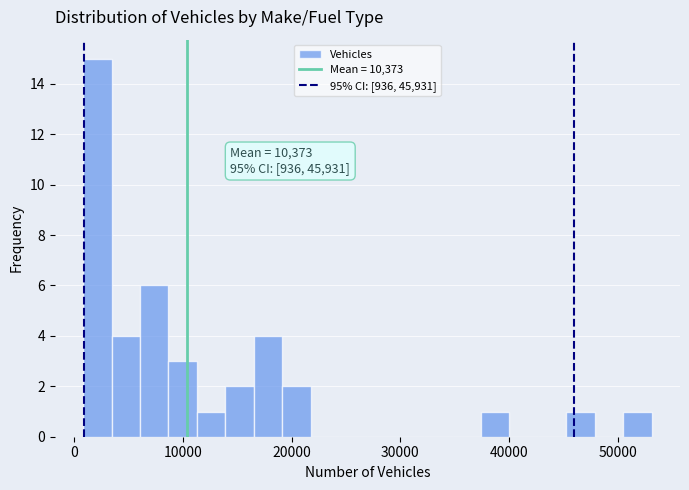

Around what value on the x-axis is the tallest bar? Give the approximate position of its centre, as read against the axis.

2000